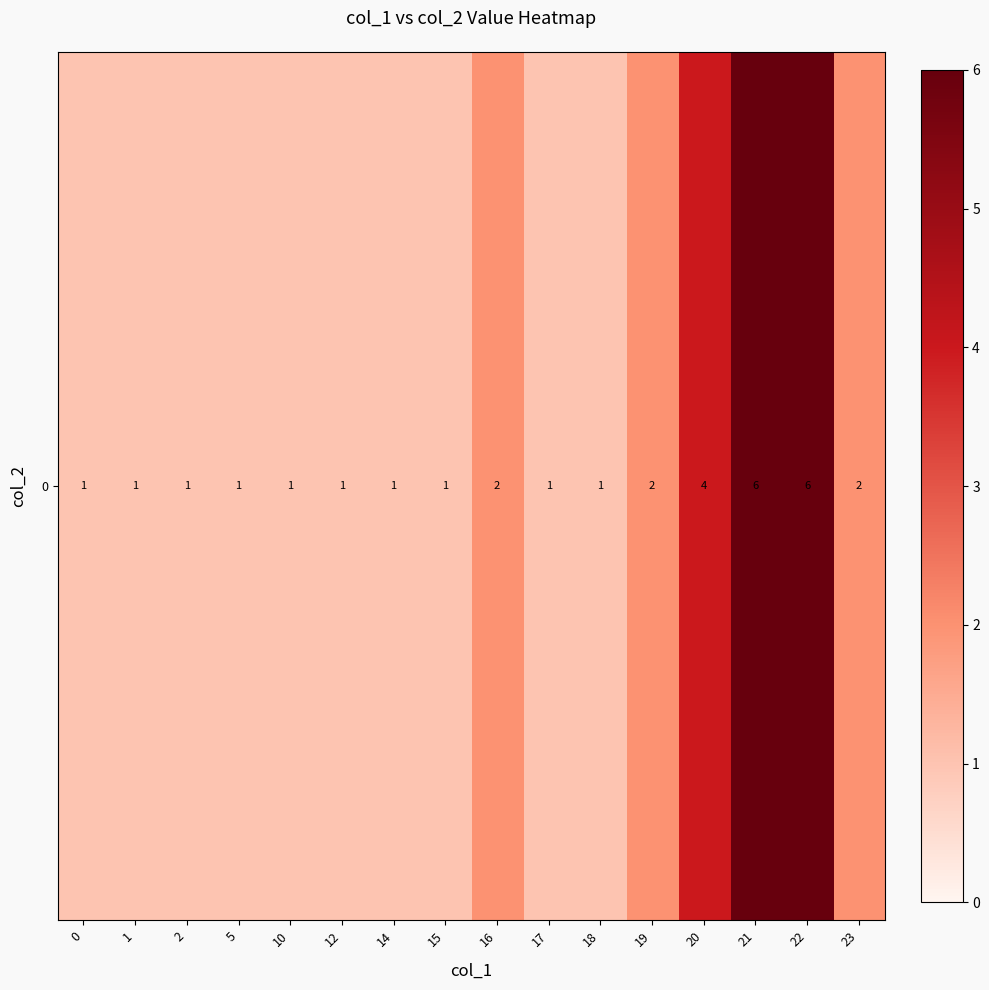

Reading left to right, what are all the values shown in this chart?

0=1	1=1	2=1	5=1	10=1	12=1	14=1	15=1	16=2	17=1	18=1	19=2	20=4	21=6	22=6	23=2